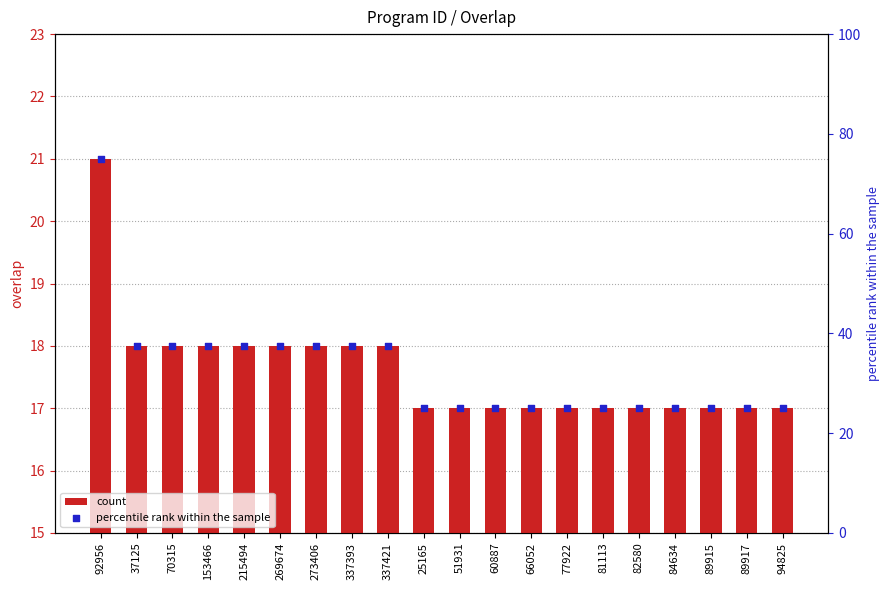

Which series has the widest spread of Y values?

percentile rank within the sample